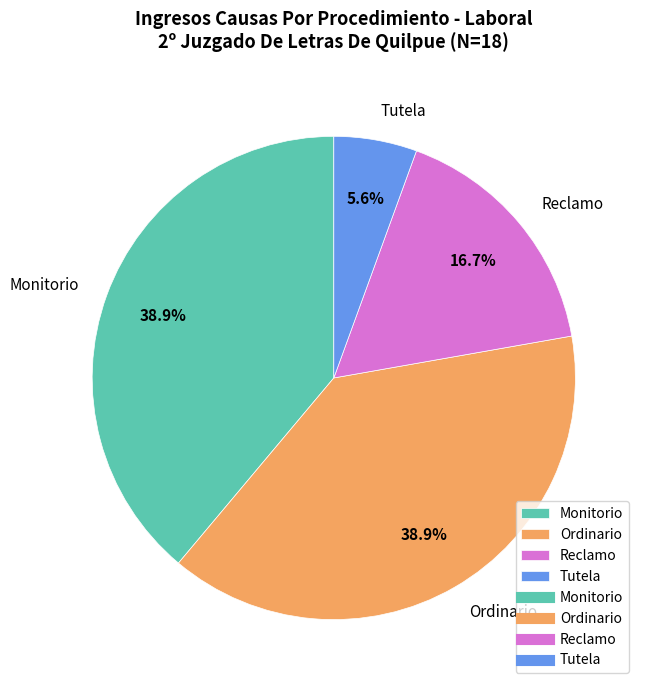

How many segments does this pie chart have?

4